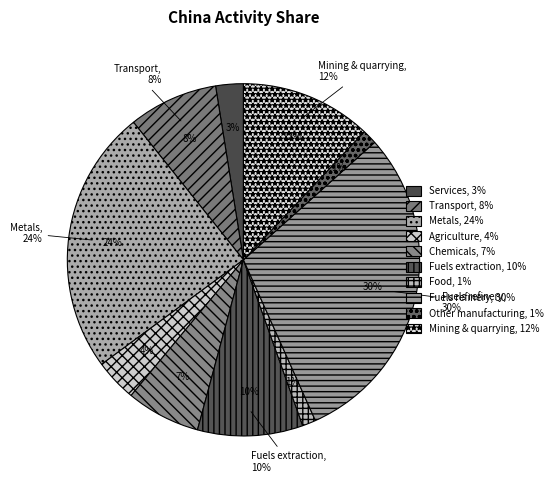

Is the sum of Metals and Mining & quarrying greater than half?

No